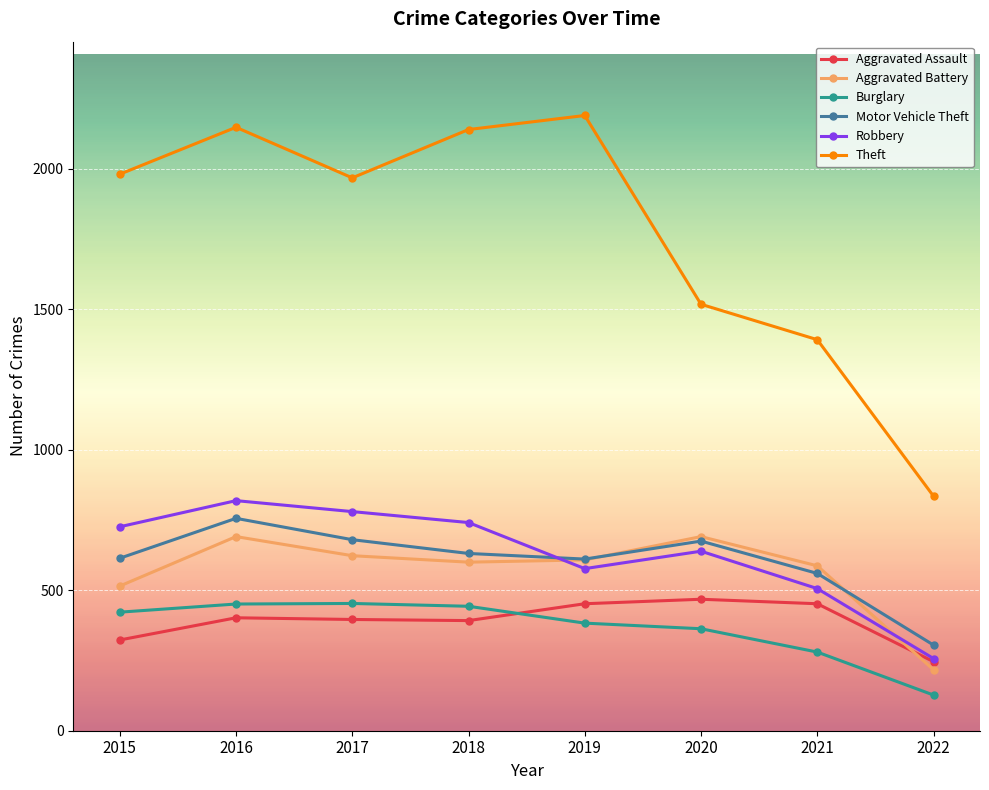

What is the difference between the maximum and minimum values in the Aggravated Battery series?

474